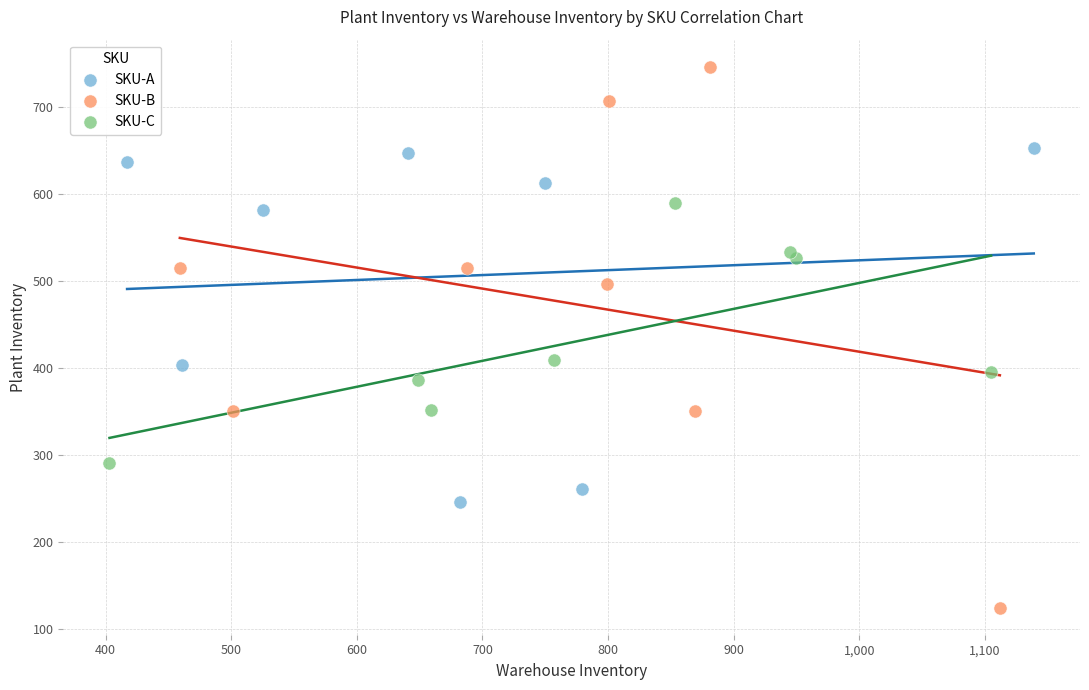

Which series contains the highest Y value?

SKU-B